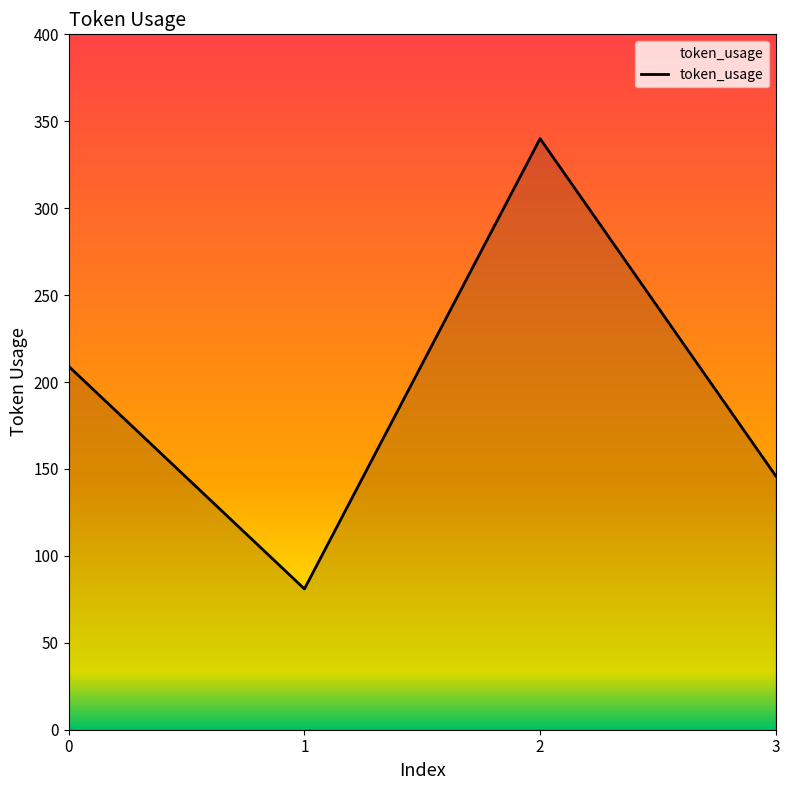

What is the difference between the values at 2 and 1?

259